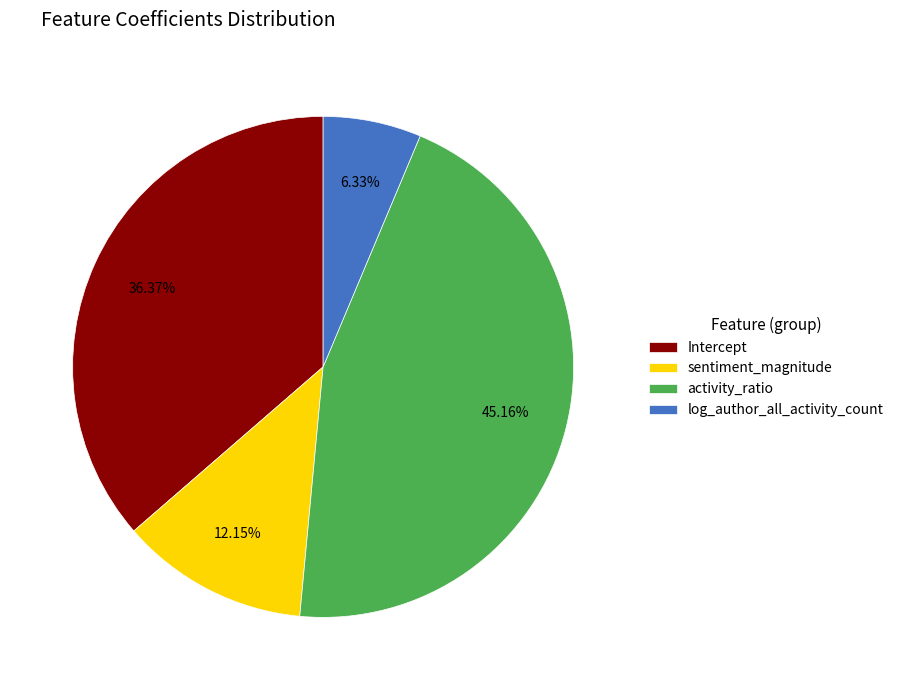

To the nearest percent, what is the average slice percentage?

25%